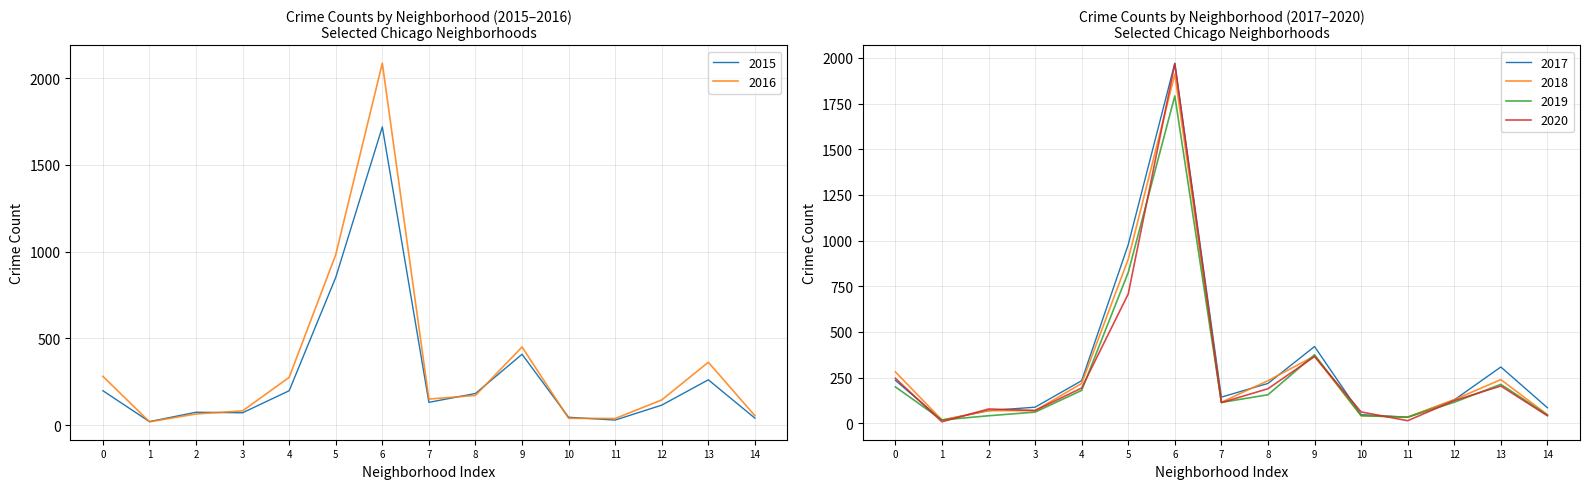

Which series ends up on top after the final intersection of 2017 and 2015?

2017